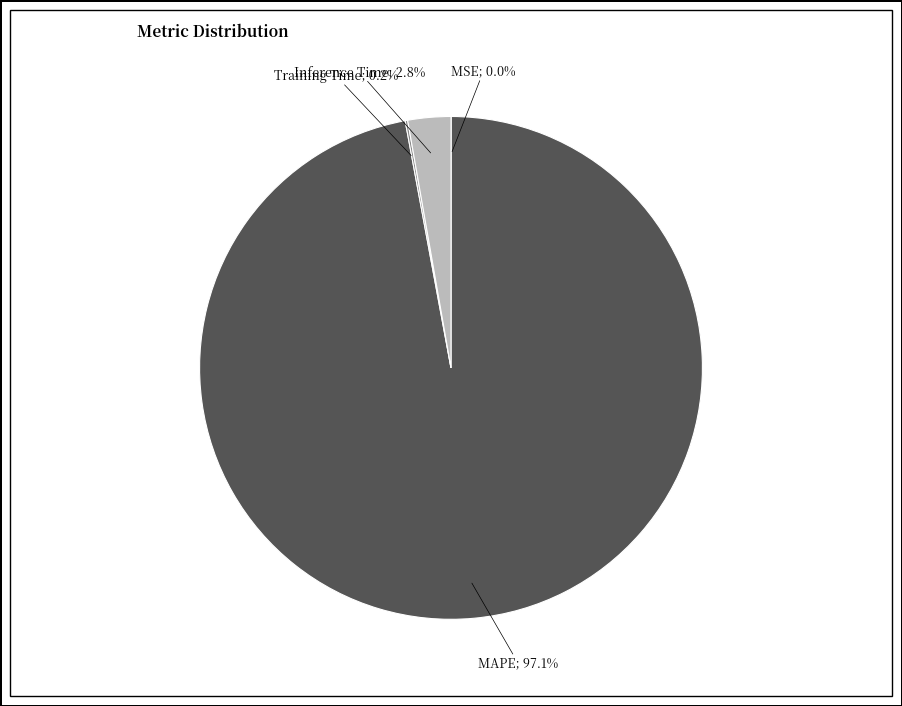

Is there any slice that represents more than half of the pie?

Yes